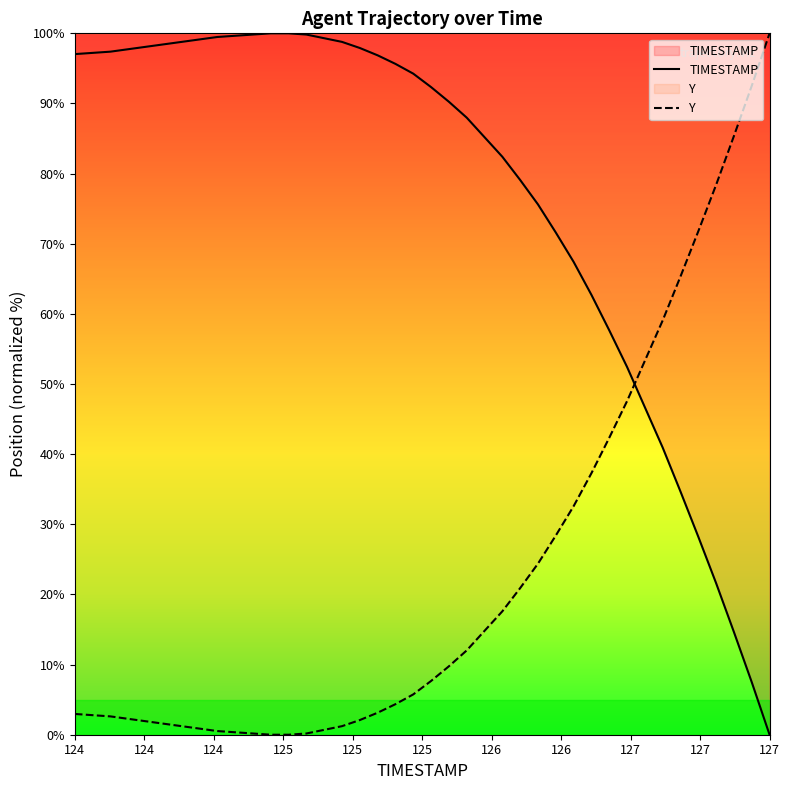

What is the greatest value displayed?

100.0